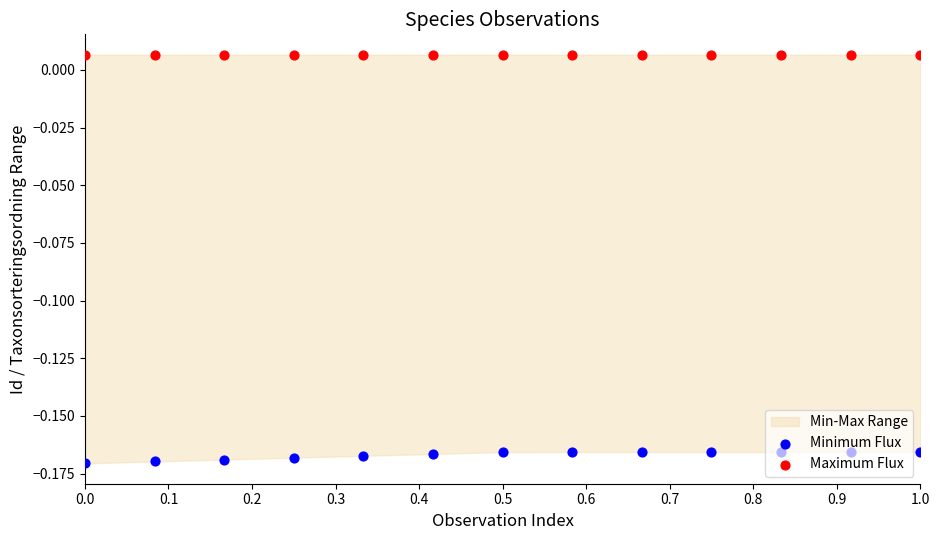

Which series contains the lowest Y value?

Minimum Flux